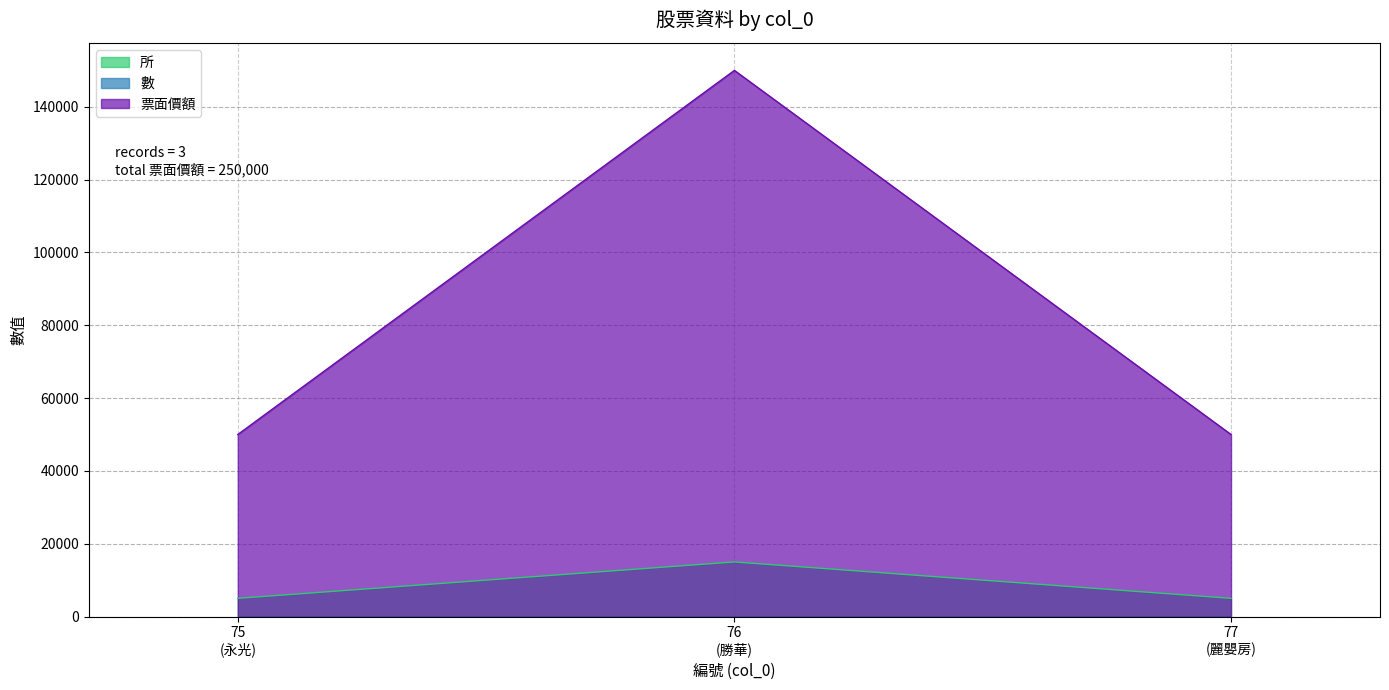

Which series has the largest total across all categories?

票面價額